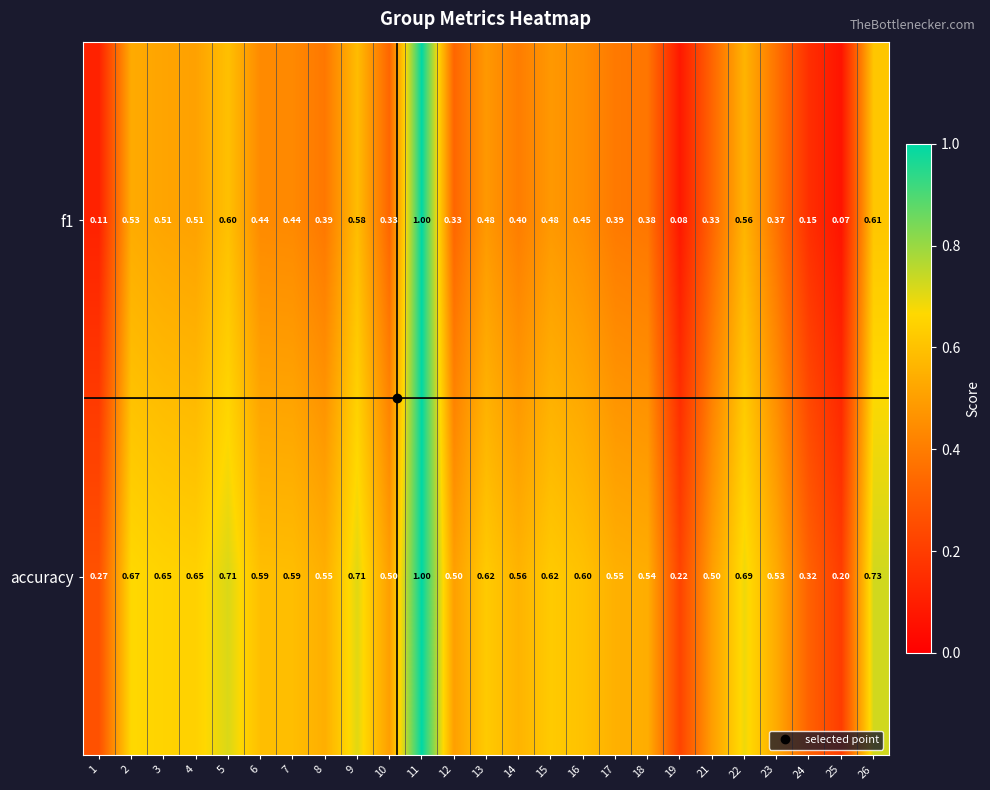

Is the value of accuracy at 16 greater than the value of f1 at 23?

Yes